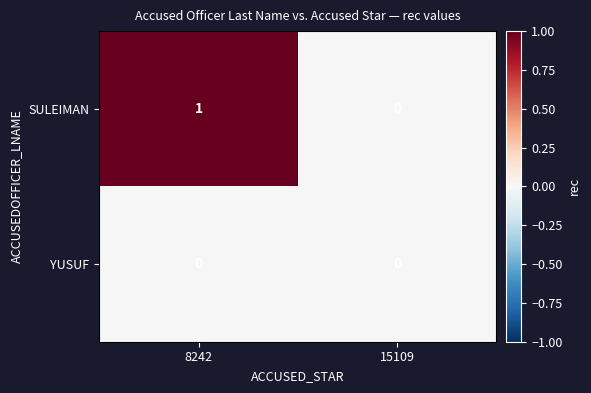

How many distinct data groups are displayed?

2